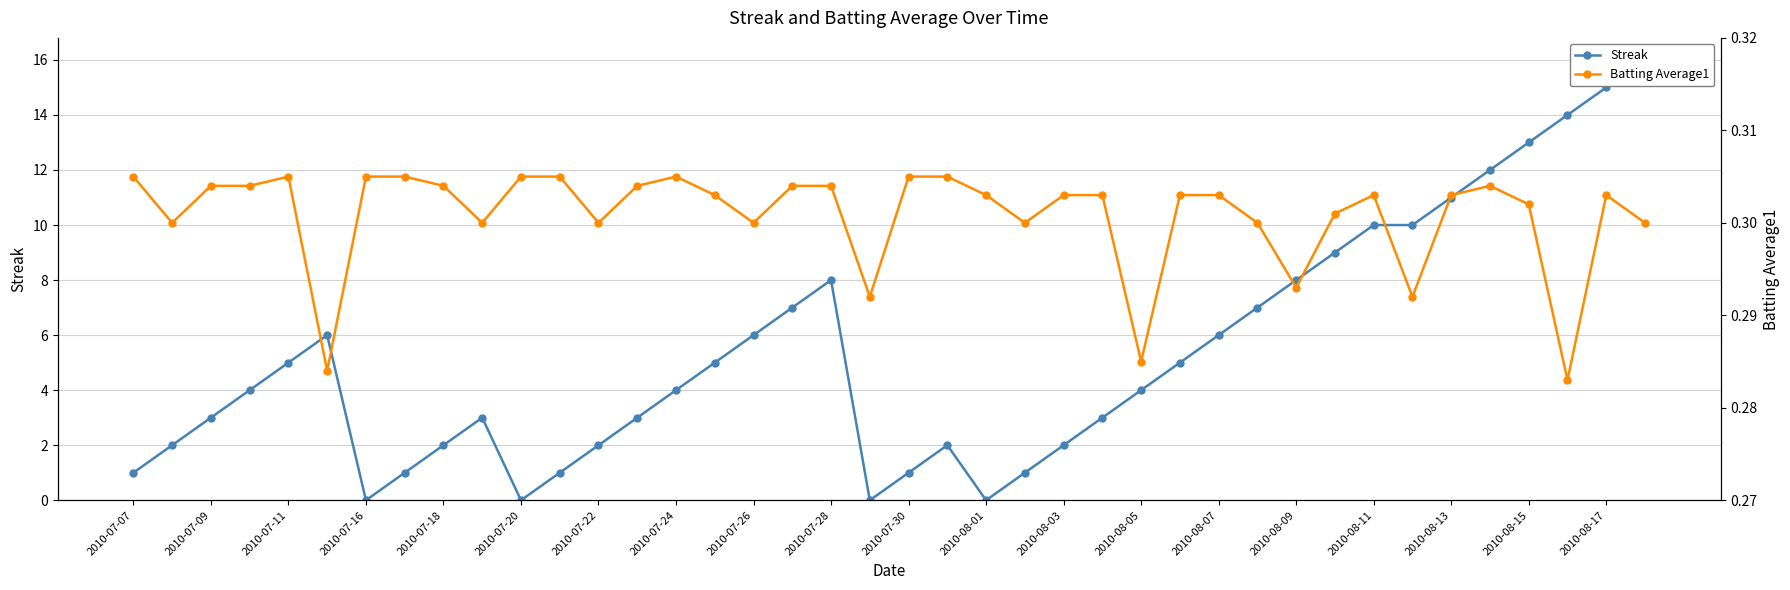

List the series in order of their peak value, lowest first.

Batting Average1, Streak